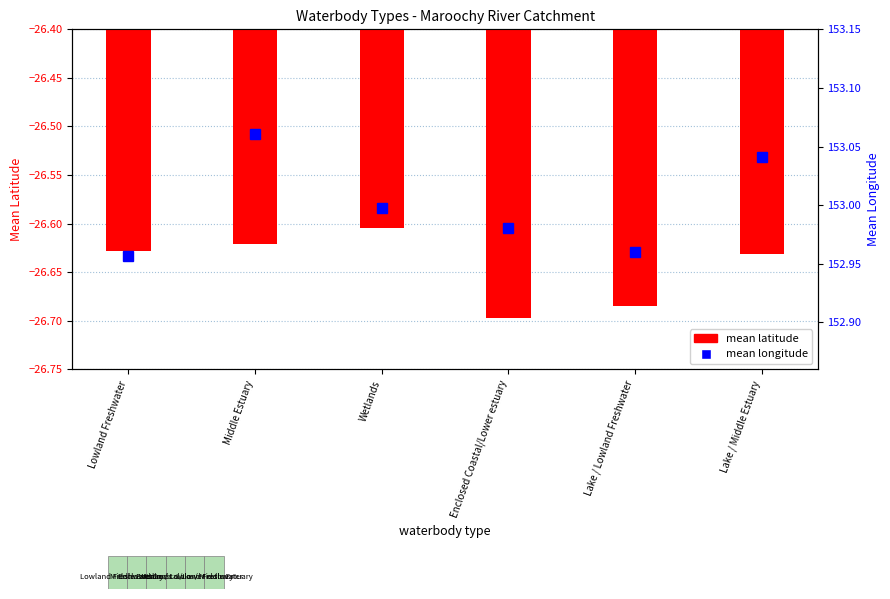

What is the sum of all mean longitude values?

918.0